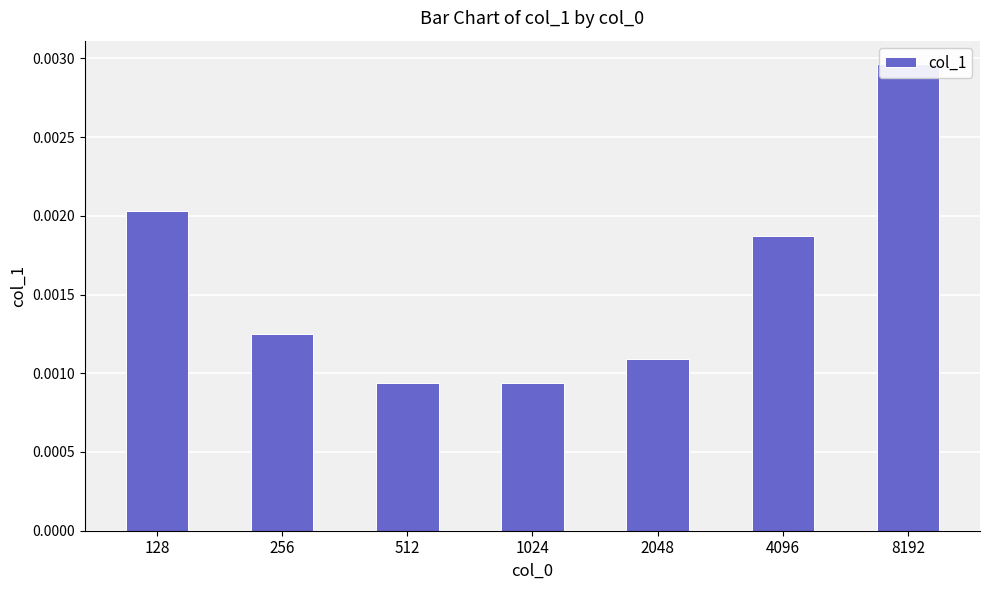

The value at 512 is 0.0. True or false?

False